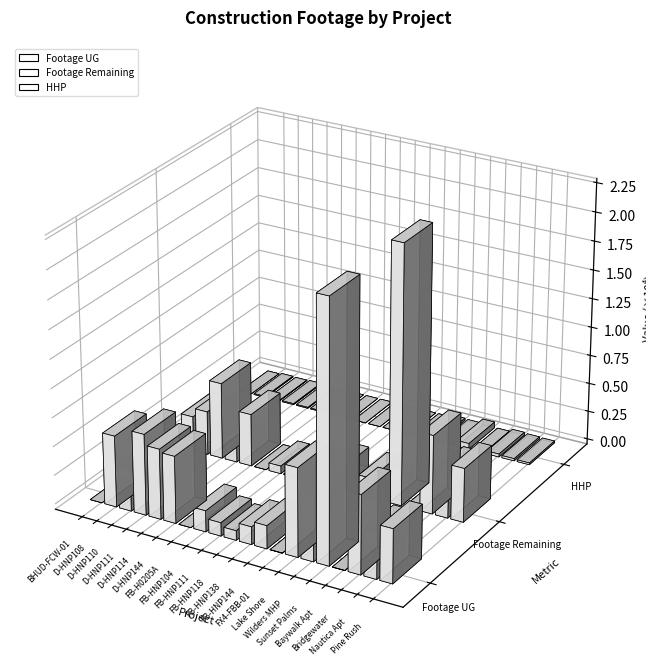

At which label is HHP closest to 258?

Bridgewater